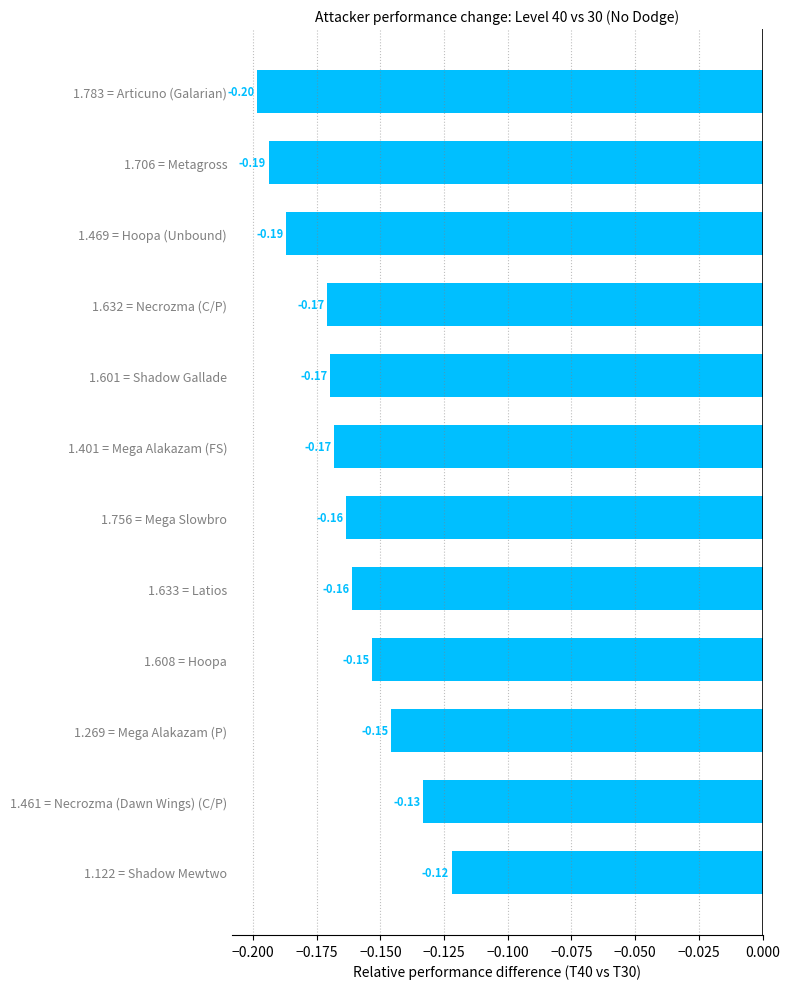

Between 1.269 = Mega Alakazam (P) and 1.756 = Mega Slowbro, which is larger?

1.269 = Mega Alakazam (P)